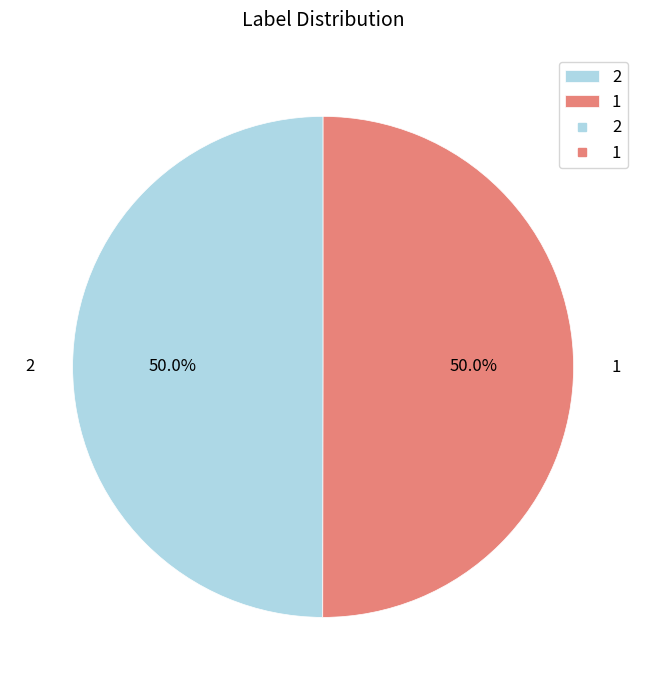

Count the number of slices in the pie.

2